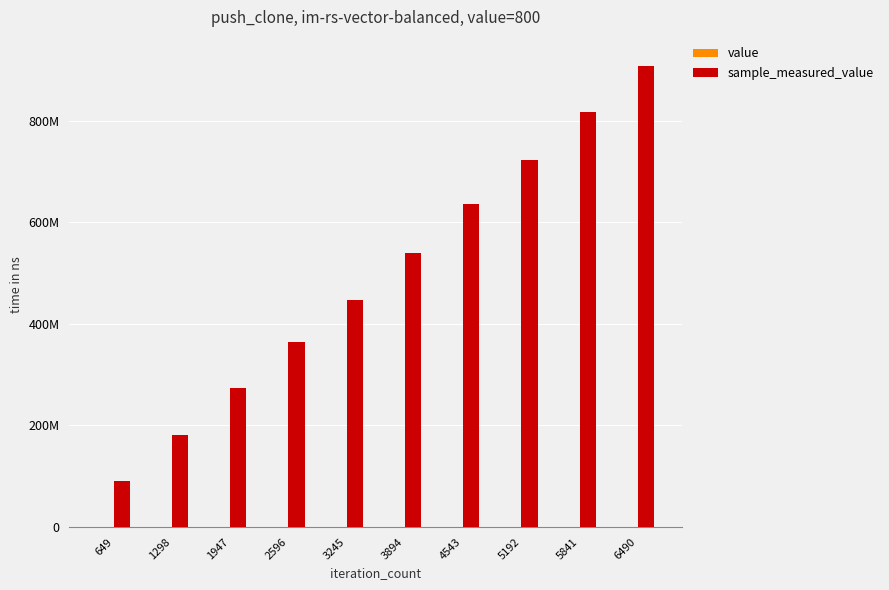

Is it true that sample_measured_value equals 75821414 at 1947?

False